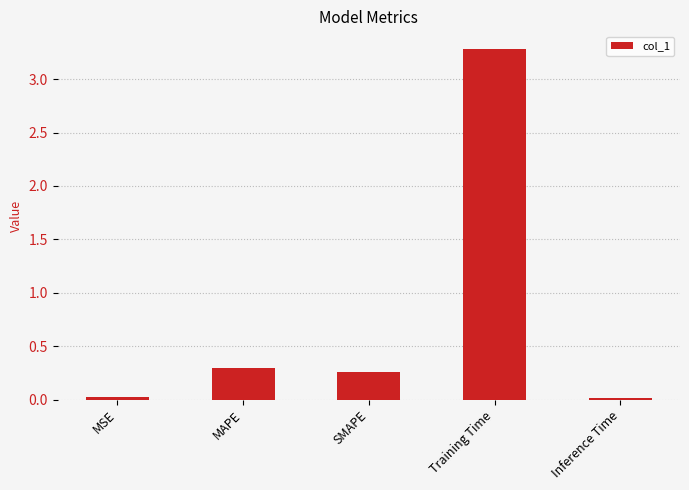

What is the change in value from SMAPE to Training Time?

+3.0